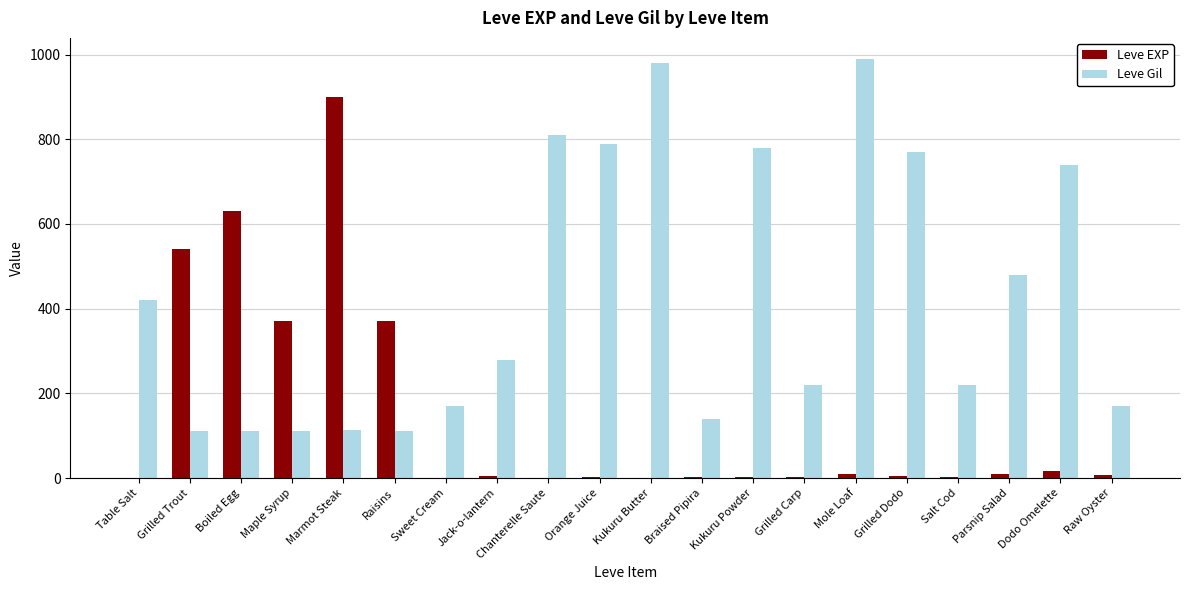

Which series changed the most between Jack-o-lantern and Salt Cod?

Leve Gil